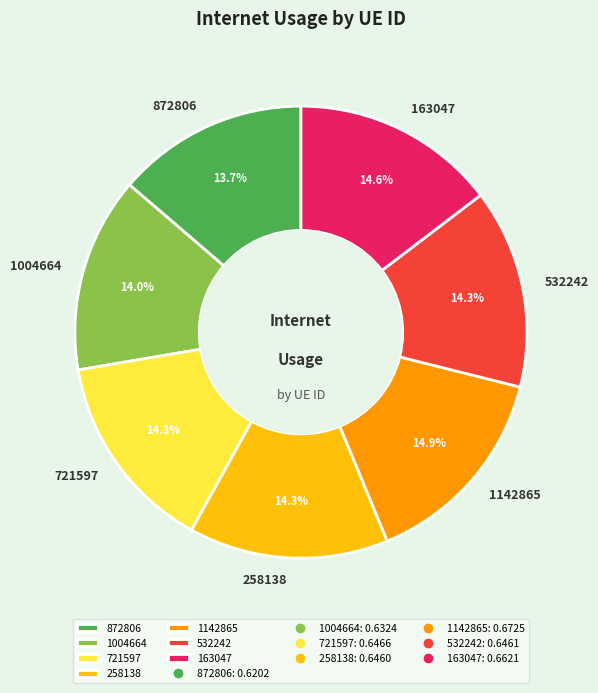

True or false: 721597 accounts for 1% of the total.

False